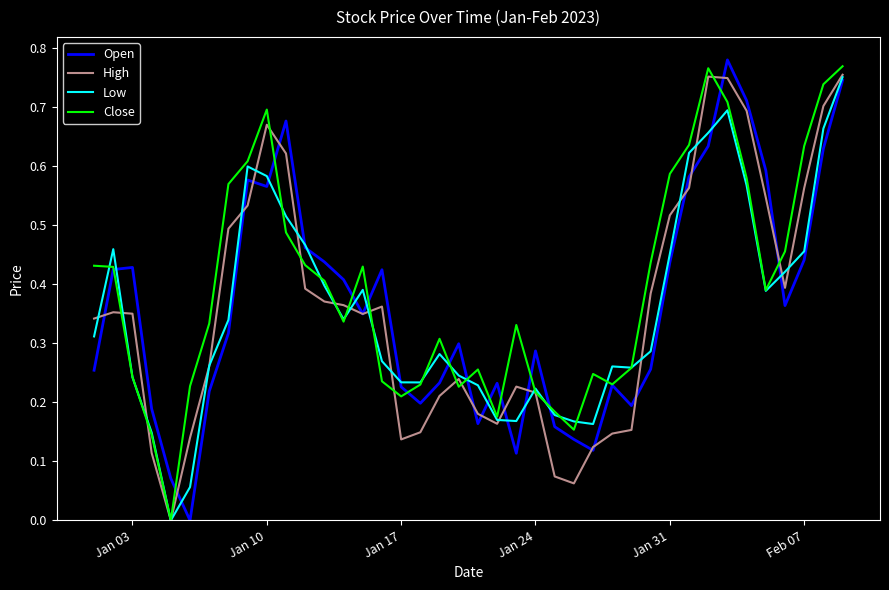

Which series has the largest total across all categories?

Close